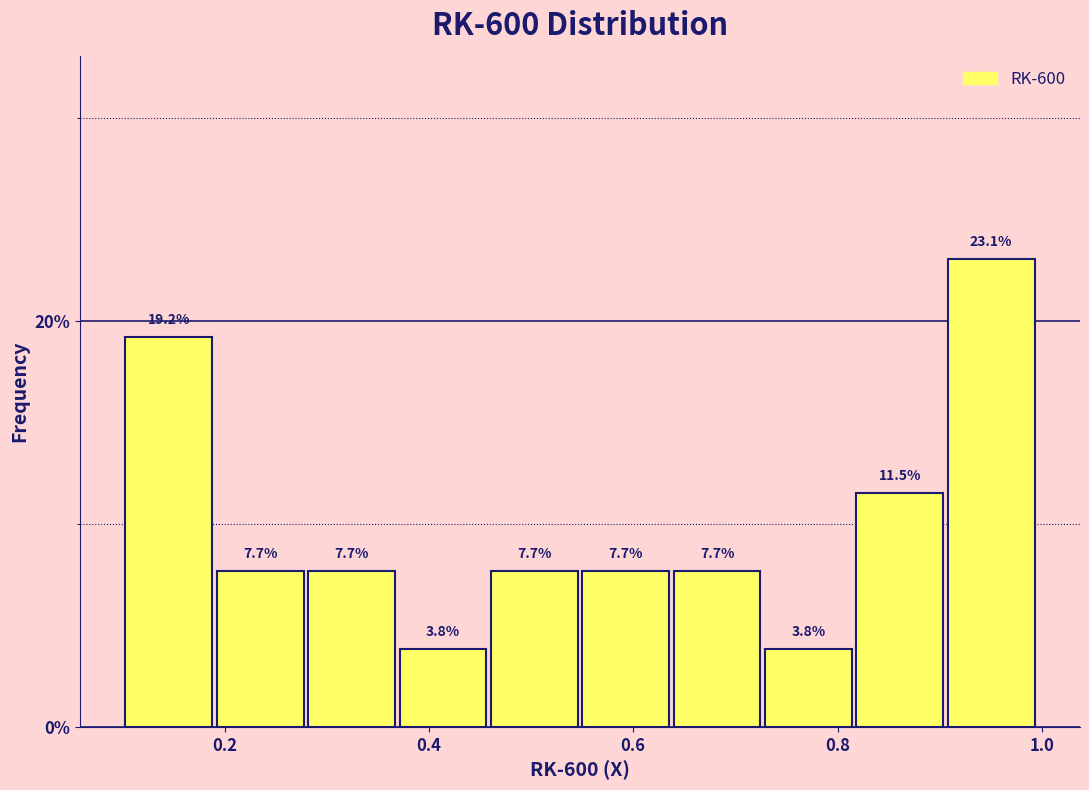

How tall is the bar that spans 0.64 to 0.72 on the x-axis? The bar edges are not printed on the chart, so give them approximately, as read against the axis.

7.7